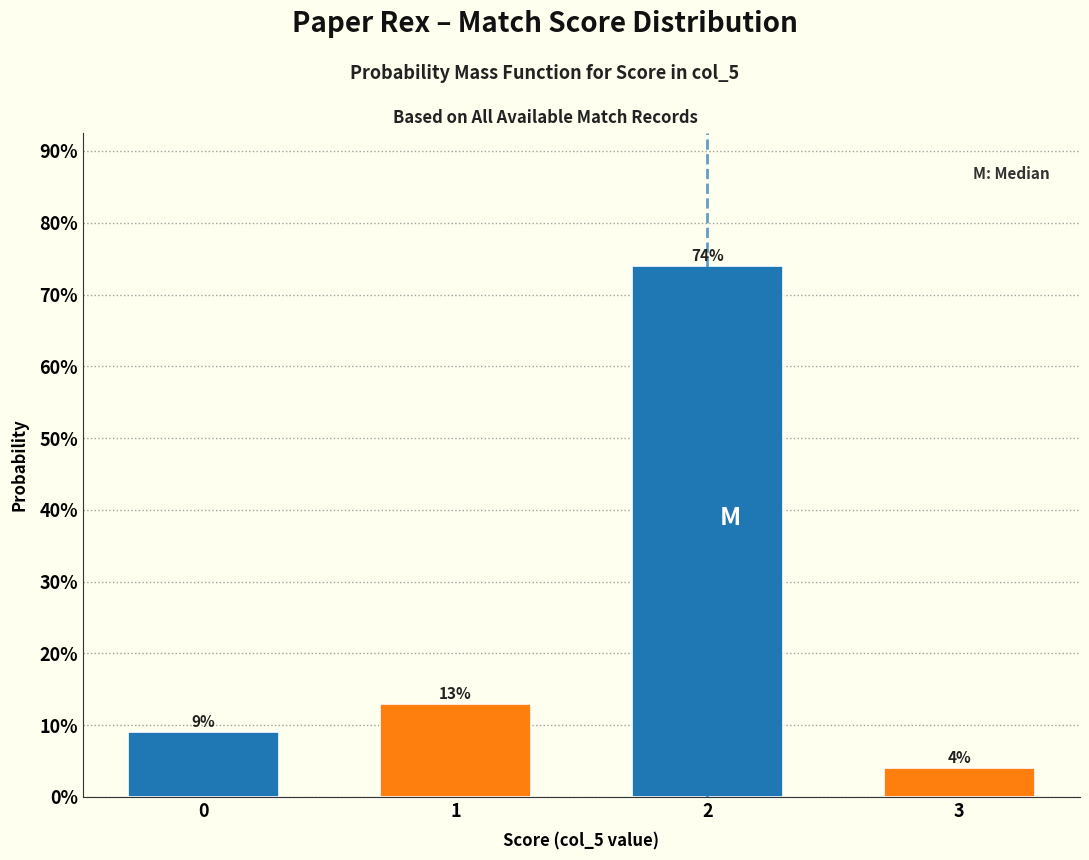

Reading left to right, list all the values displayed in this chart.

9	13	74	4